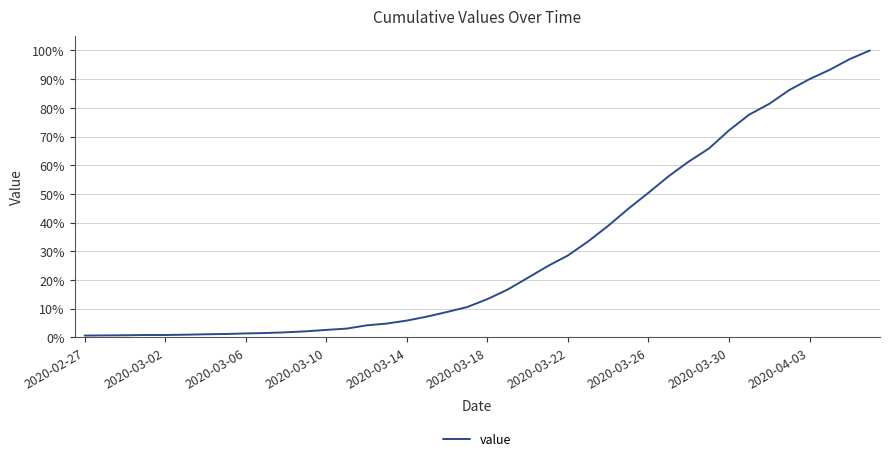

What is the sum of all values?

1213.4